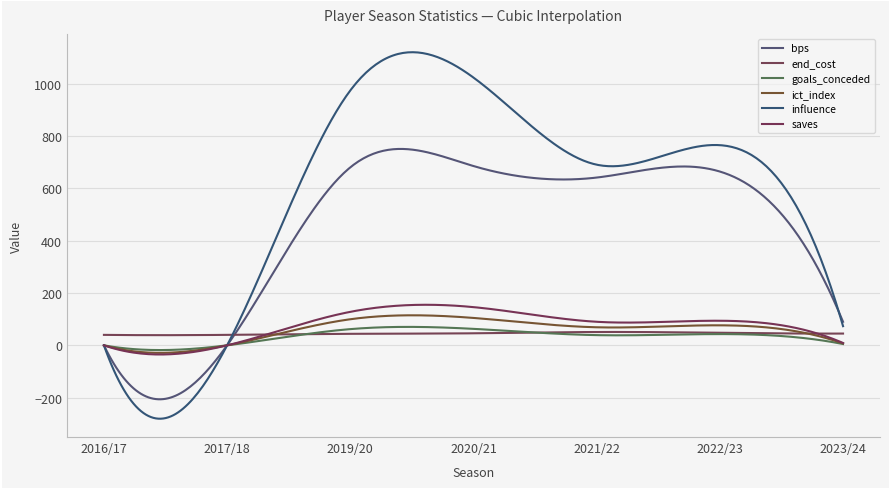

Is this an area chart (filled region under the line)?

No